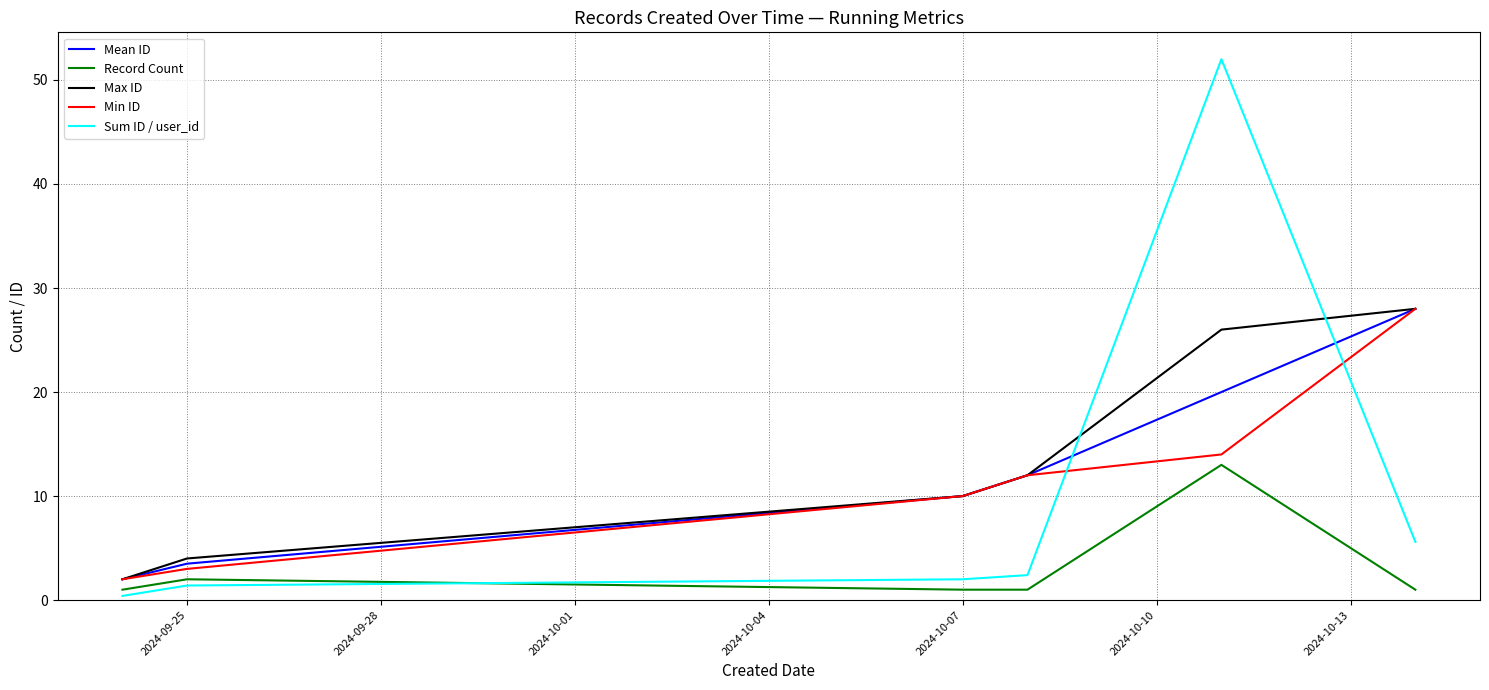

Which series has the widest spread of values?

Sum ID / user_id